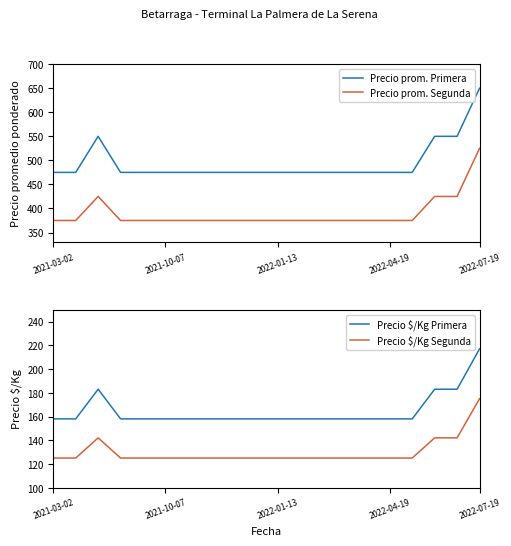

Which category has the highest value in the Precio $/Kg Segunda series?

2022-07-19